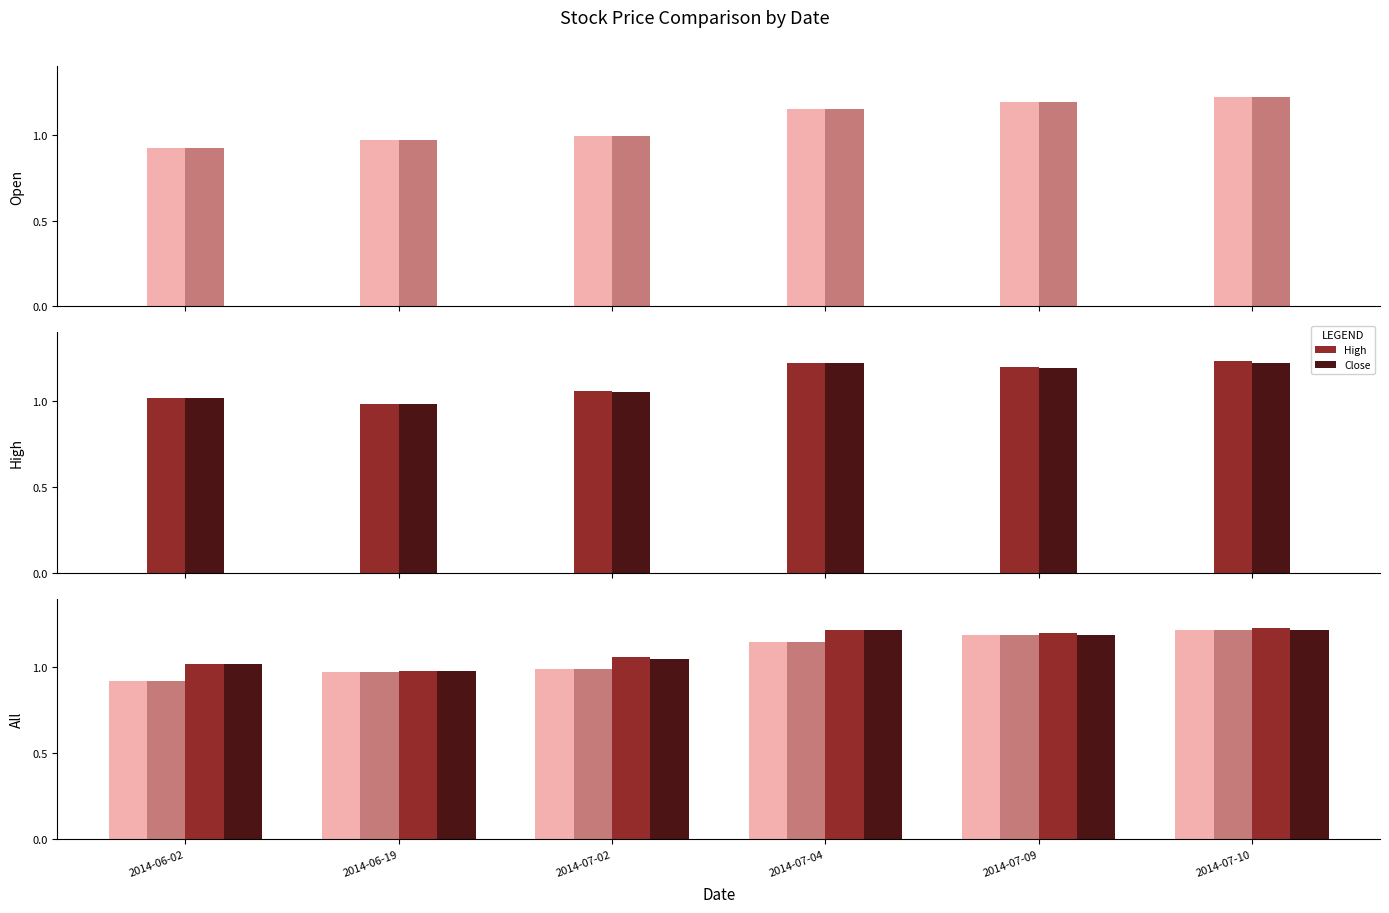

True or false: High has a value of 1.2 at 2014-07-10.

True